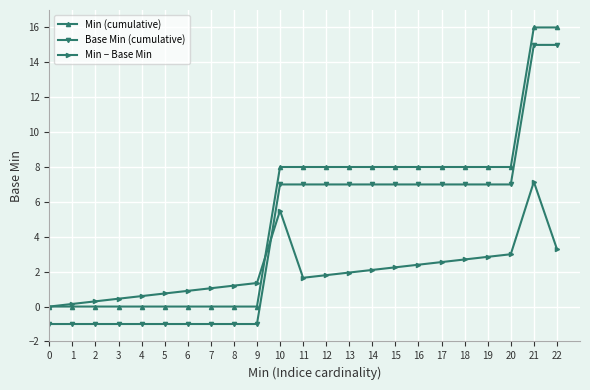

Is it true that Min (cumulative) equals 8.0 at 10?

True